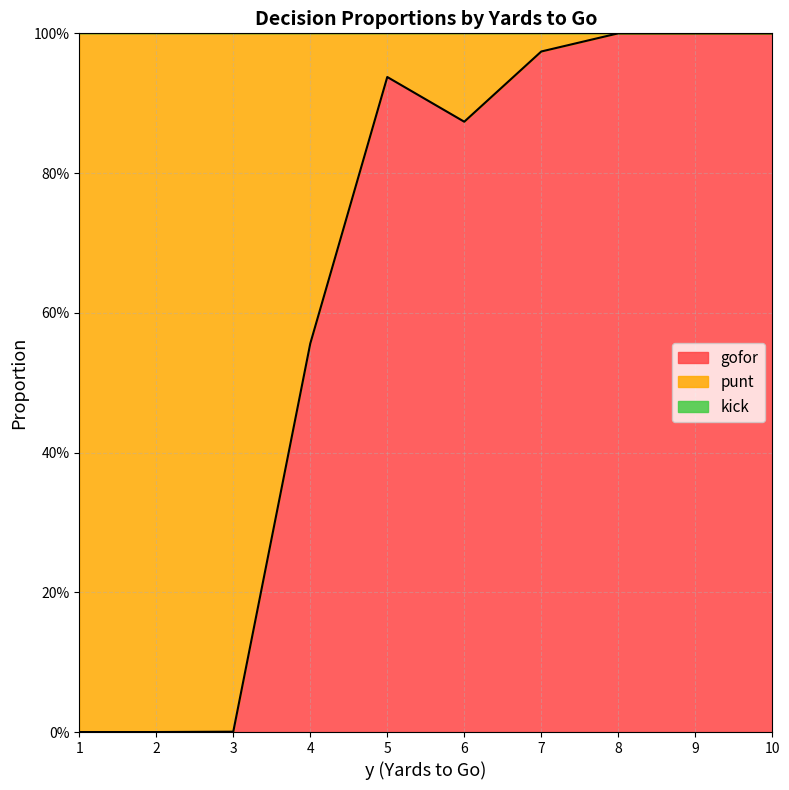

List the labels in order of kick value, smallest first.

1, 2, 3, 4, 5, 6, 7, 8, 9, 10